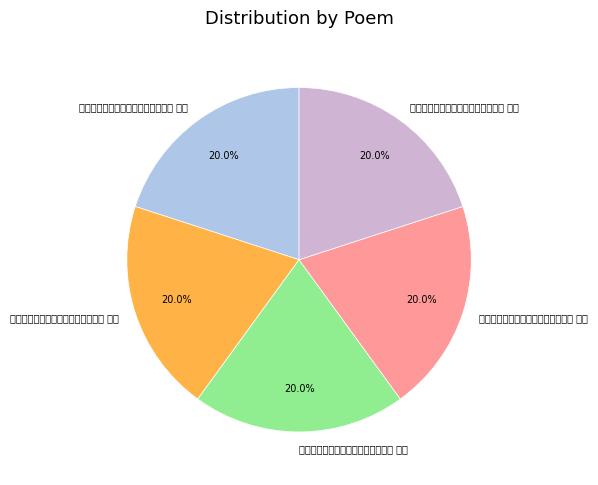

To the nearest percent, what portion does 赵宾旸唐师善见和涌金城望次韵五首 其四 represent?

20%